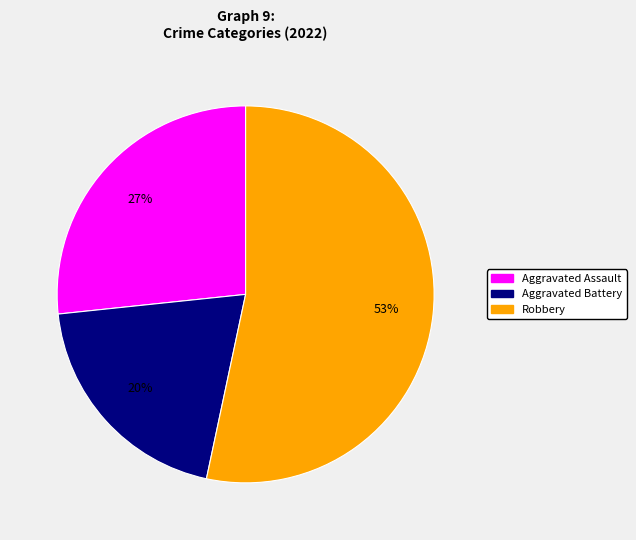

To the nearest percent, what is the average slice percentage?

33%